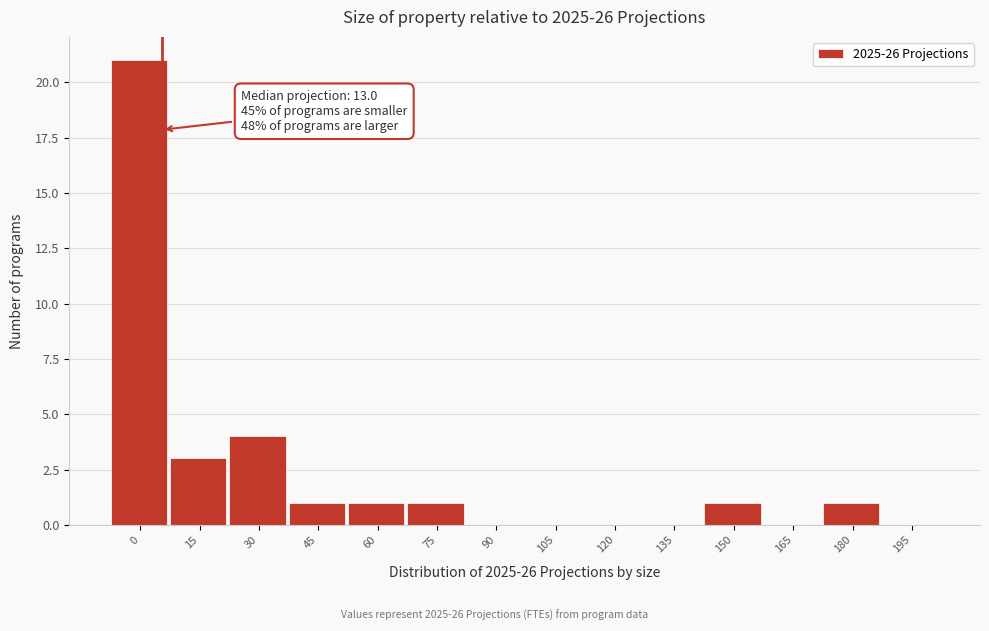

Reading left to right, list all the values displayed in this chart.

0=21	15=3	30=4	45=1	60=1	75=1	90=0	105=0	120=0	135=0	150=1	165=0	180=1	195=0